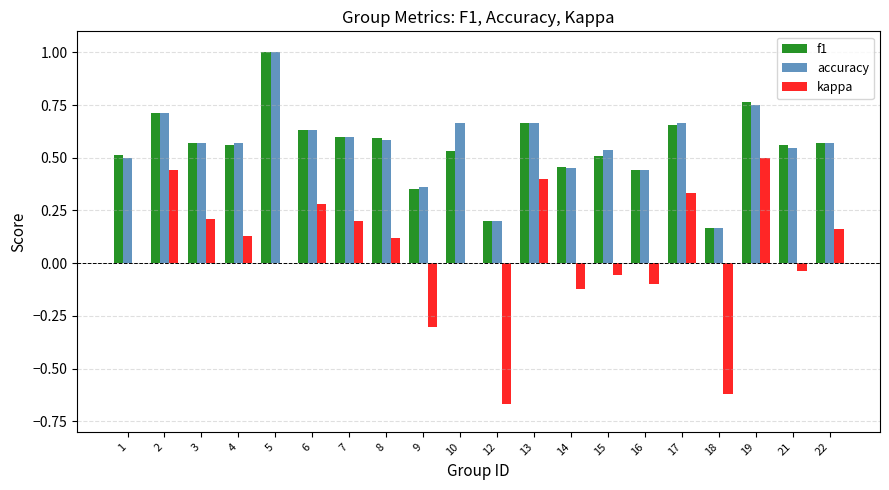

Are the bars horizontal?

No